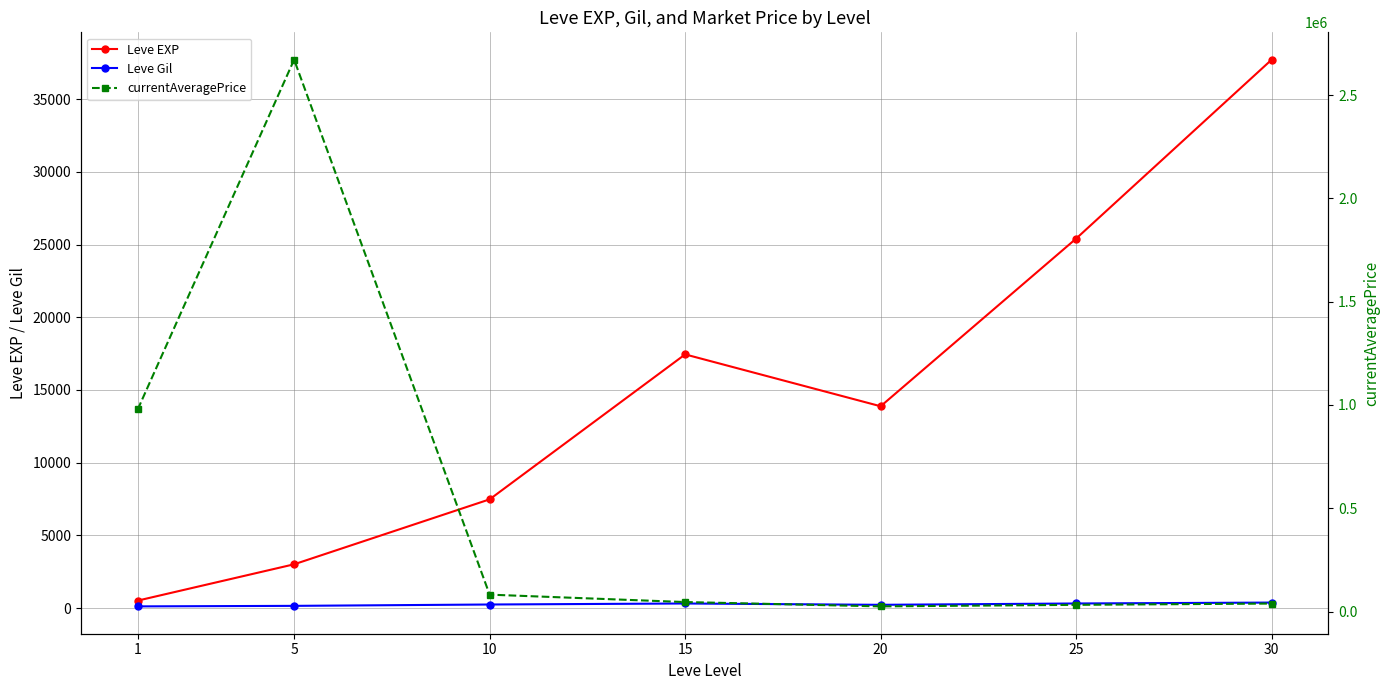

Reading right to left, transcribe all the data shown in this chart.

Leve EXP: 30=37715.0	25=25410.0	20=13876.7	15=17445.0	10=7475.0	5=3008.3	1=510.2
Leve Gil: 30=375.2	25=312.7	20=220.8	15=312.0	10=242.5	5=149.3	1=113.0
currentAveragePrice: 30=38671.9	25=32548.9	20=25002.1	15=45988.2	10=81833.7	5=2671604.4	1=978376.7